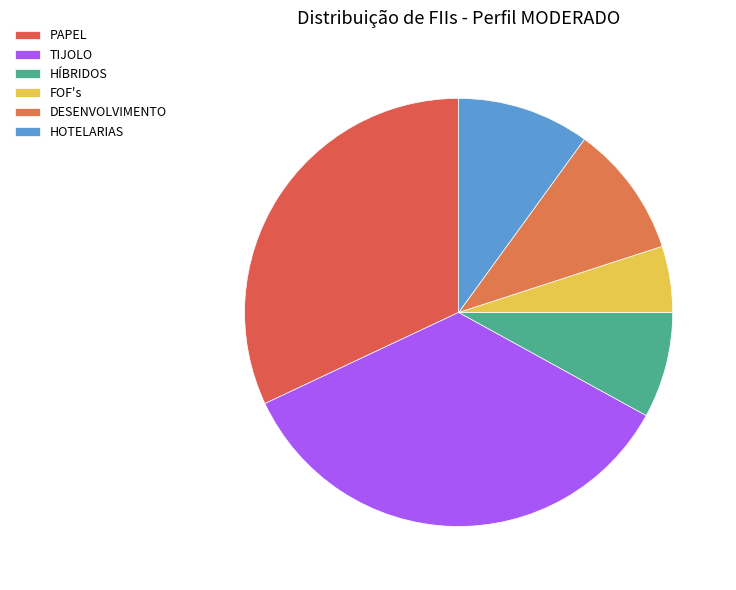

Is there a majority slice in this chart?

No